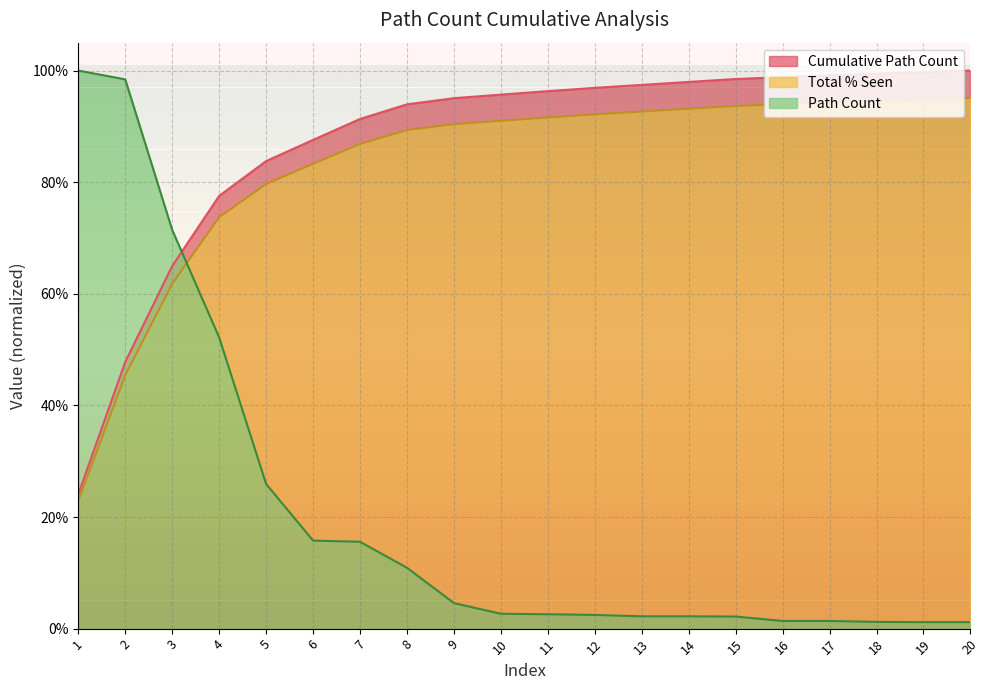

At which label is Total % Seen closest to 0?

1